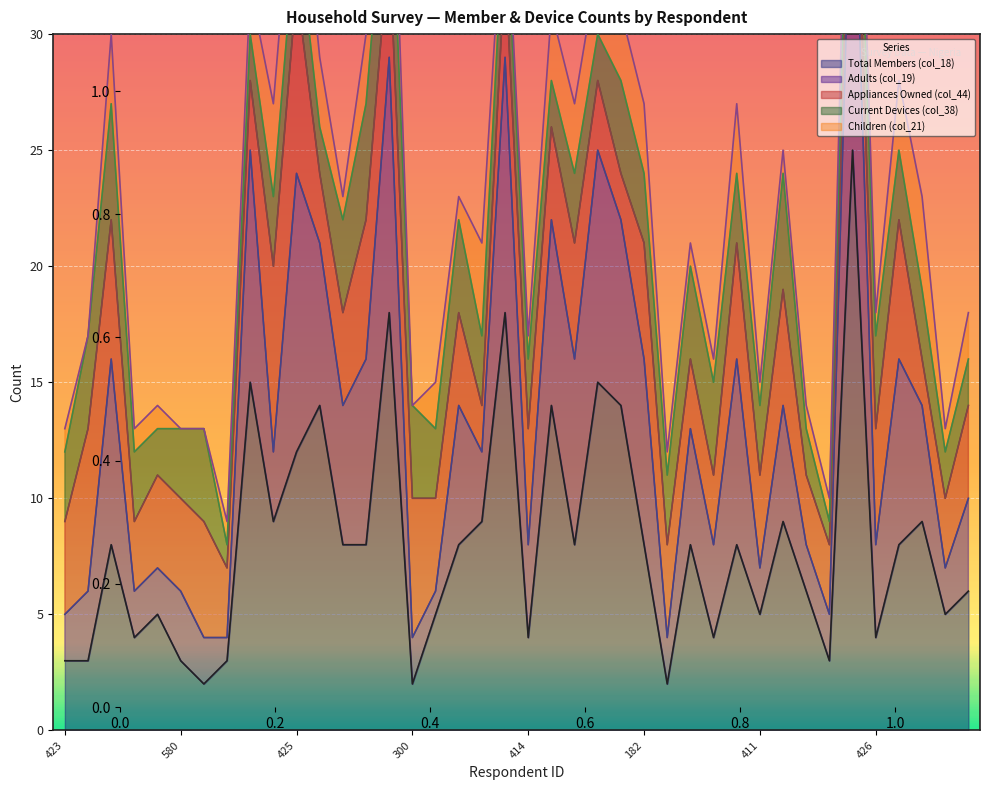

What are all the series names shown in the legend?

Total Members (col_18), Adults (col_19), Appliances Owned (col_44), Current Devices (col_38), Children (col_21)